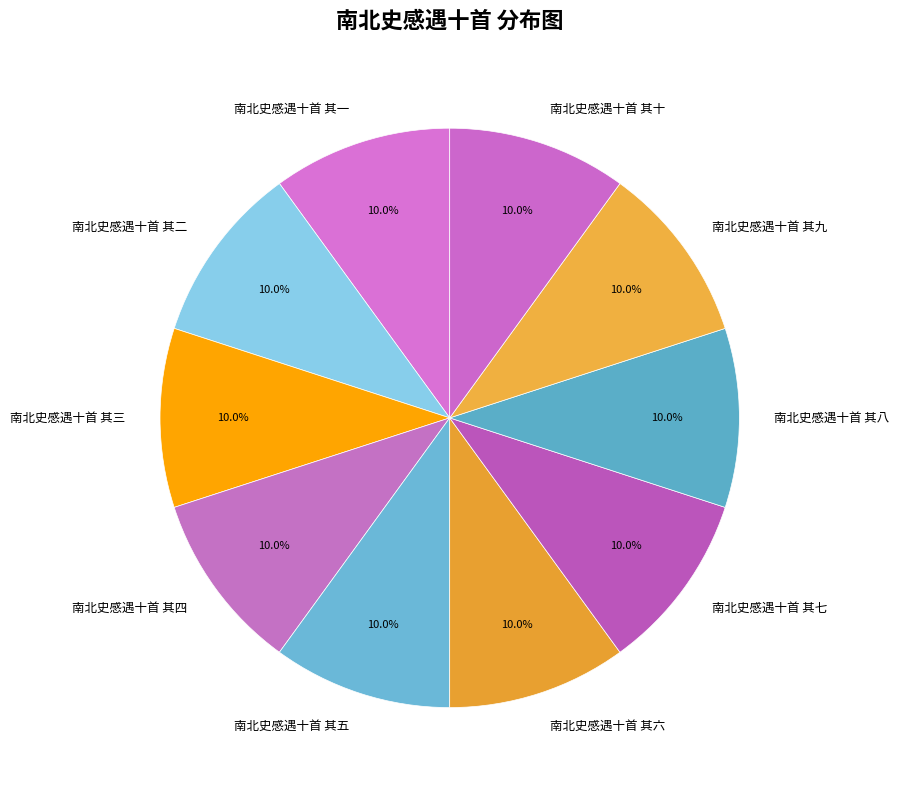

Combined, what portion of the pie is 南北史感遇十首 其七 and 南北史感遇十首 其四?

20.0%